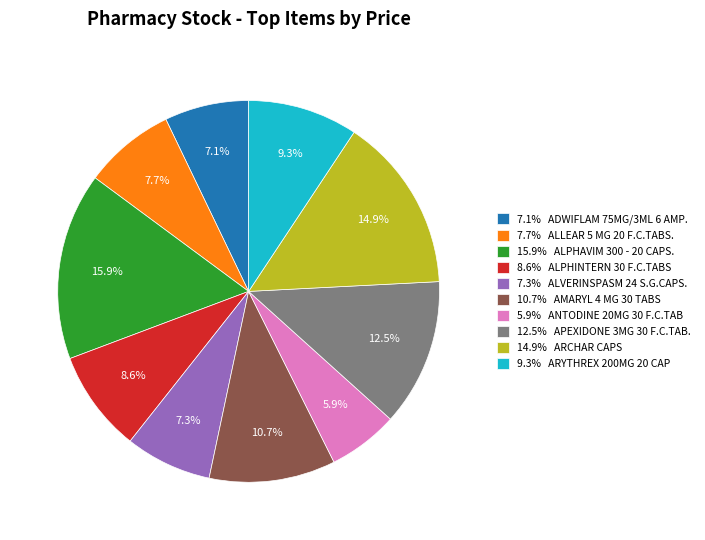

Does 8.6% ALPHINTERN 30 F.C.TABS account for over 50% of the chart?

No